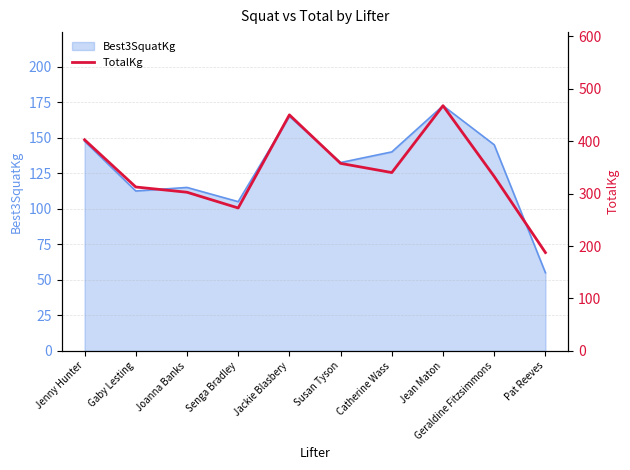

The value of Best3SquatKg at Jean Maton is 172.5. True or false?

True